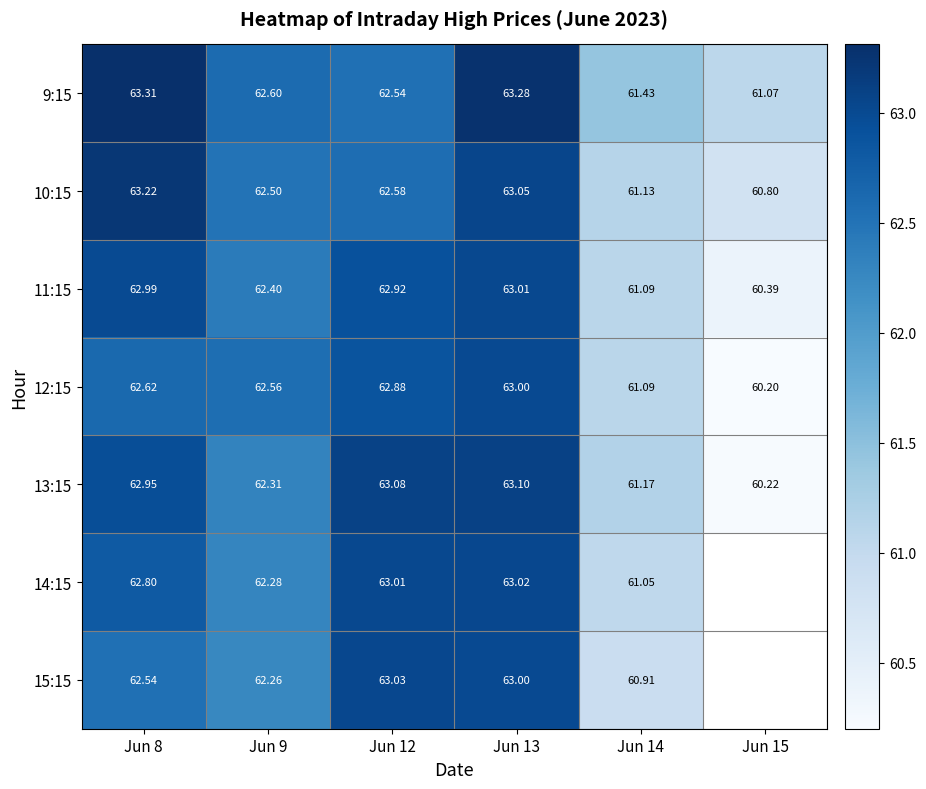

What is the difference between the maximum and minimum values in the 13:15 series?

2.9